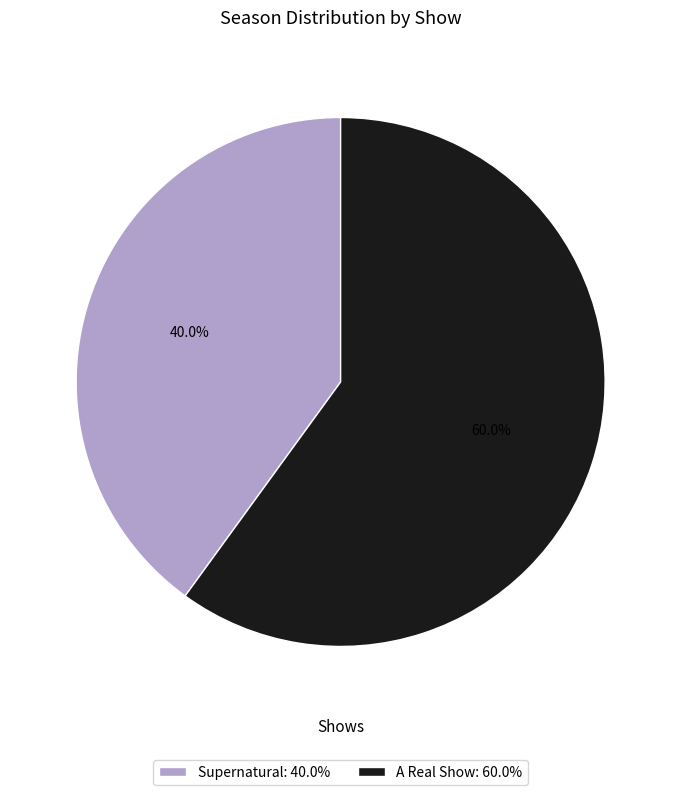

Between Supernatural and A Real Show, which is larger?

A Real Show